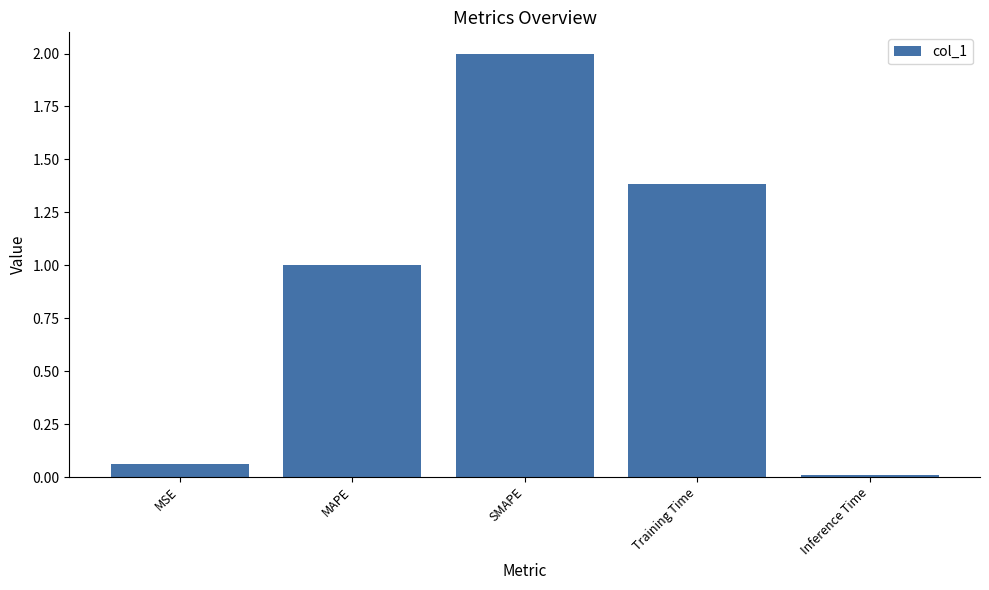

True or false: the data shows 2.0 at SMAPE.

True